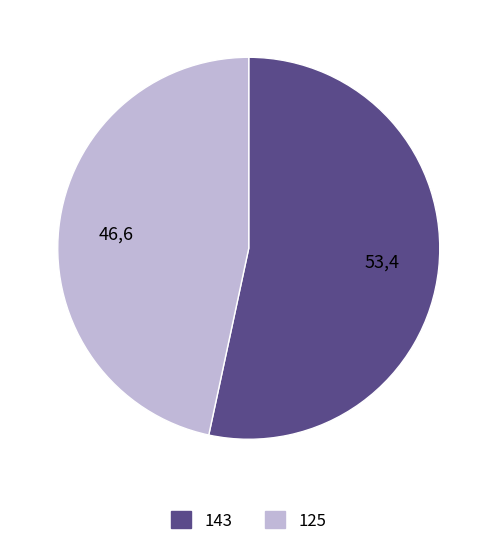

How many slices are in this pie chart?

2